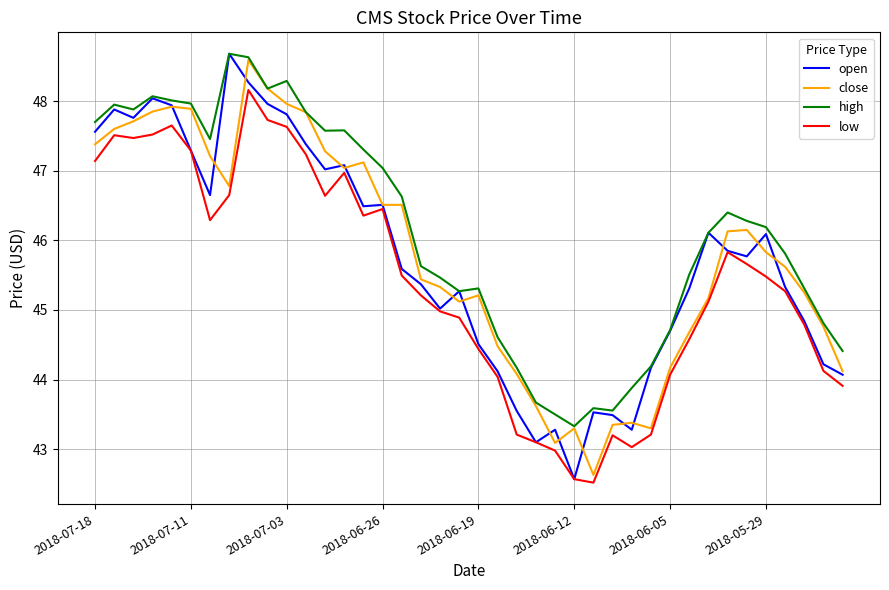

True or false: high and low intersect in this chart.

False